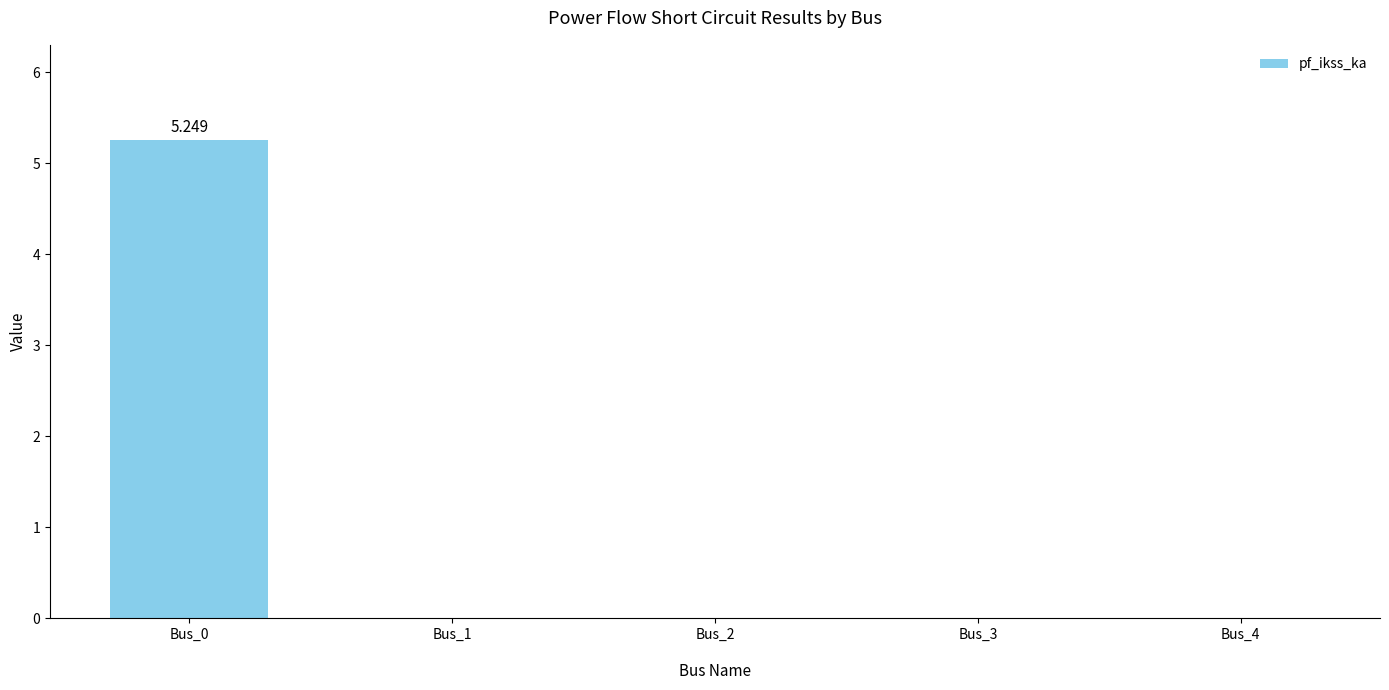

List the labels in order of value, smallest first.

Bus_1, Bus_2, Bus_3, Bus_4, Bus_0